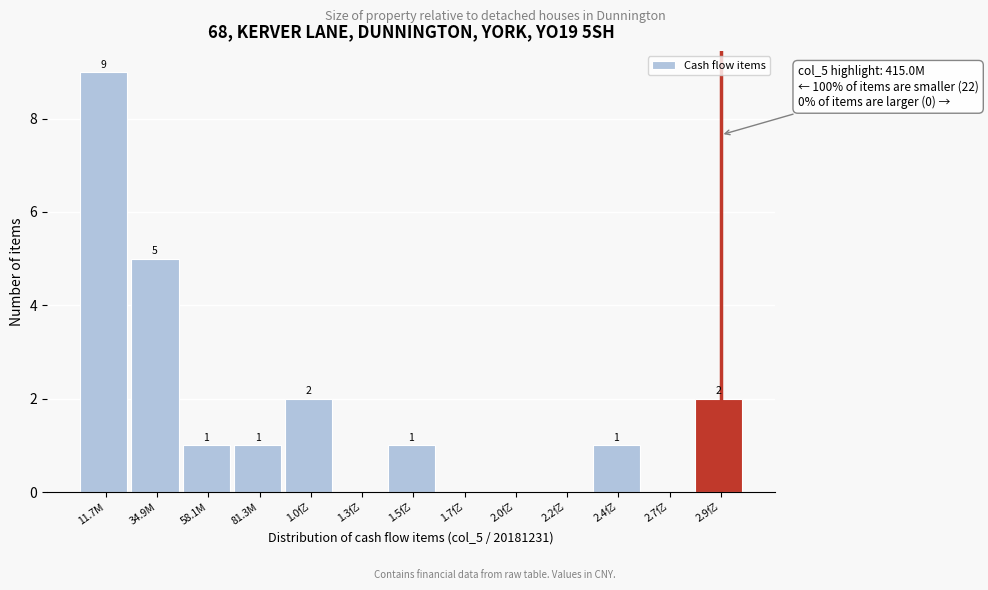

Reading left to right, extract all data points from this chart.

11.7M=9	34.9M=5	58.1M=1	81.3M=1	1.0亿=2	1.3亿=0	1.5亿=1	1.7亿=0	2.0亿=0	2.2亿=0	2.4亿=1	2.7亿=0	2.9亿=2